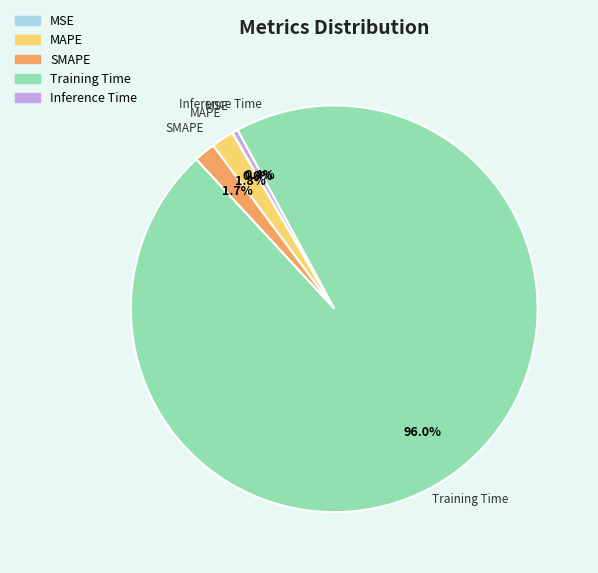

Is there any slice that represents more than half of the pie?

Yes